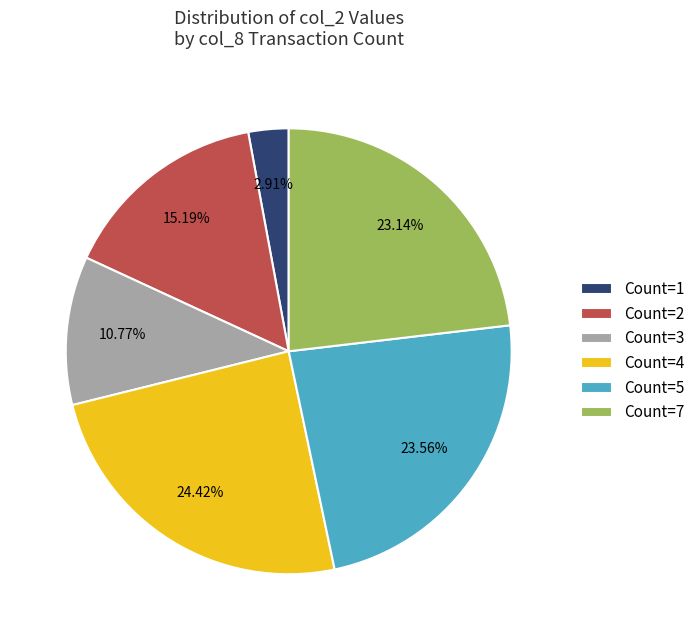

Does Count=5 represent more than half of the total?

No